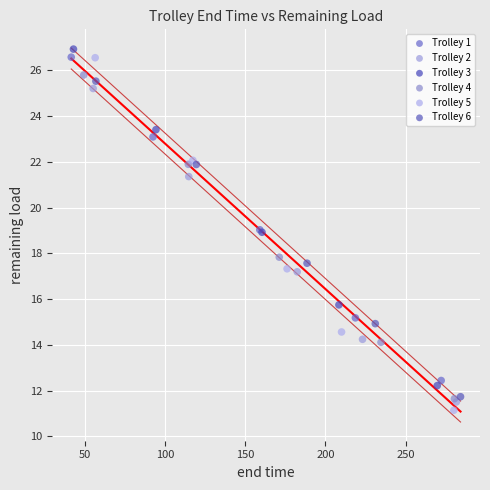

Which series has the largest Y range (max minus min)?

Trolley 5